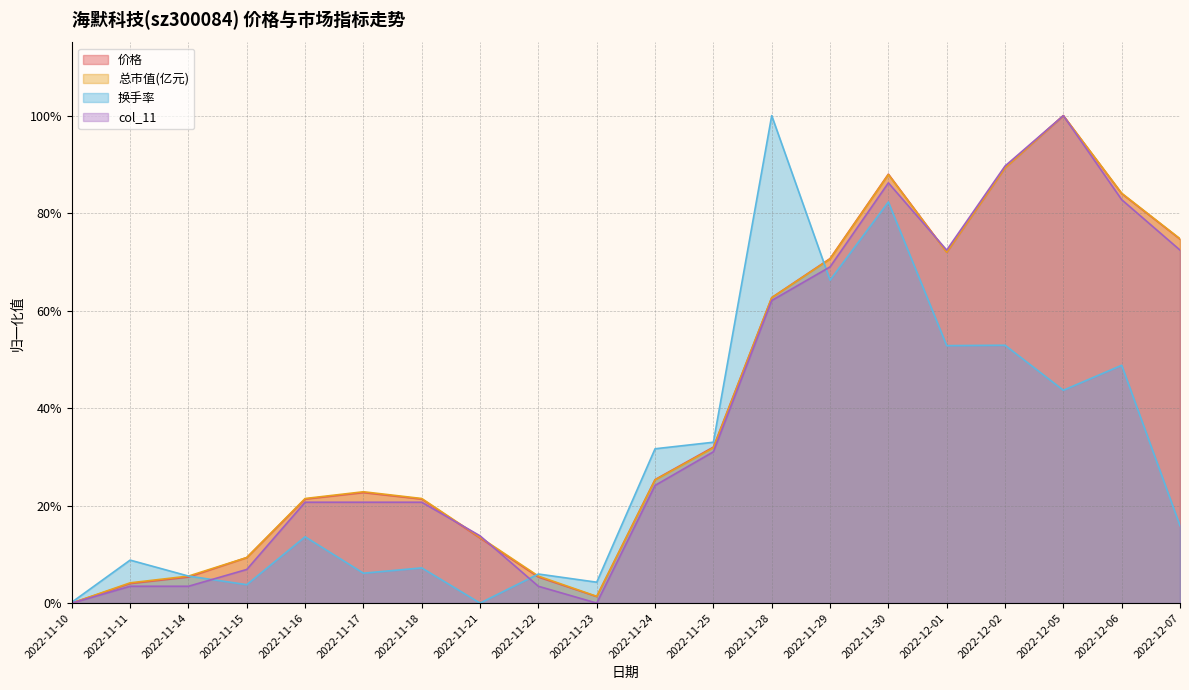

What is the label of the 18th point from the right?

2022-11-14